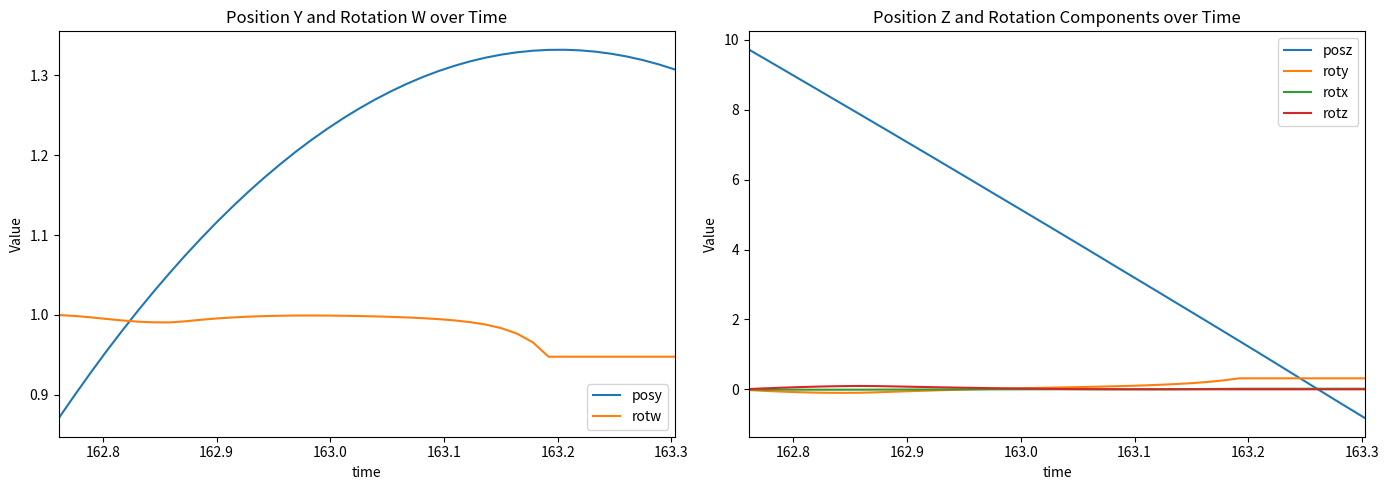

True or false: rotw and posy intersect in this chart.

True